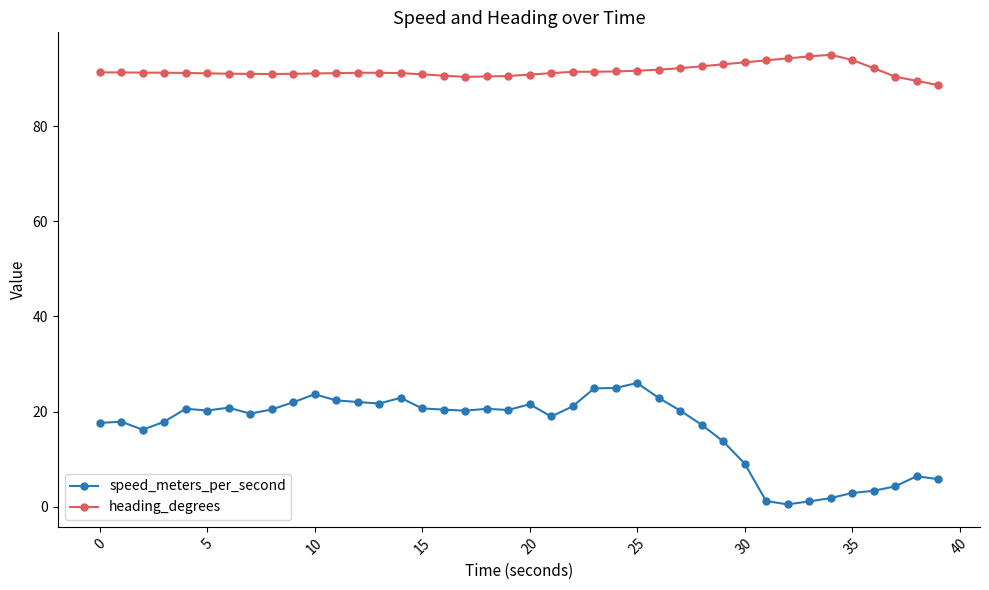

What is the highest value of the heading_degrees series?

95.1